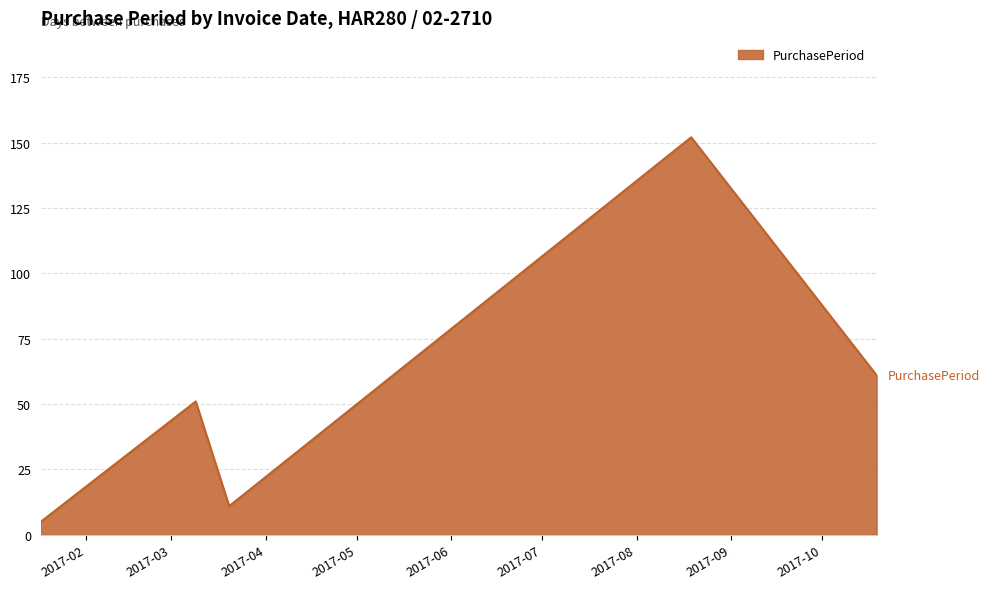

What is the minimum value shown in the chart?

5